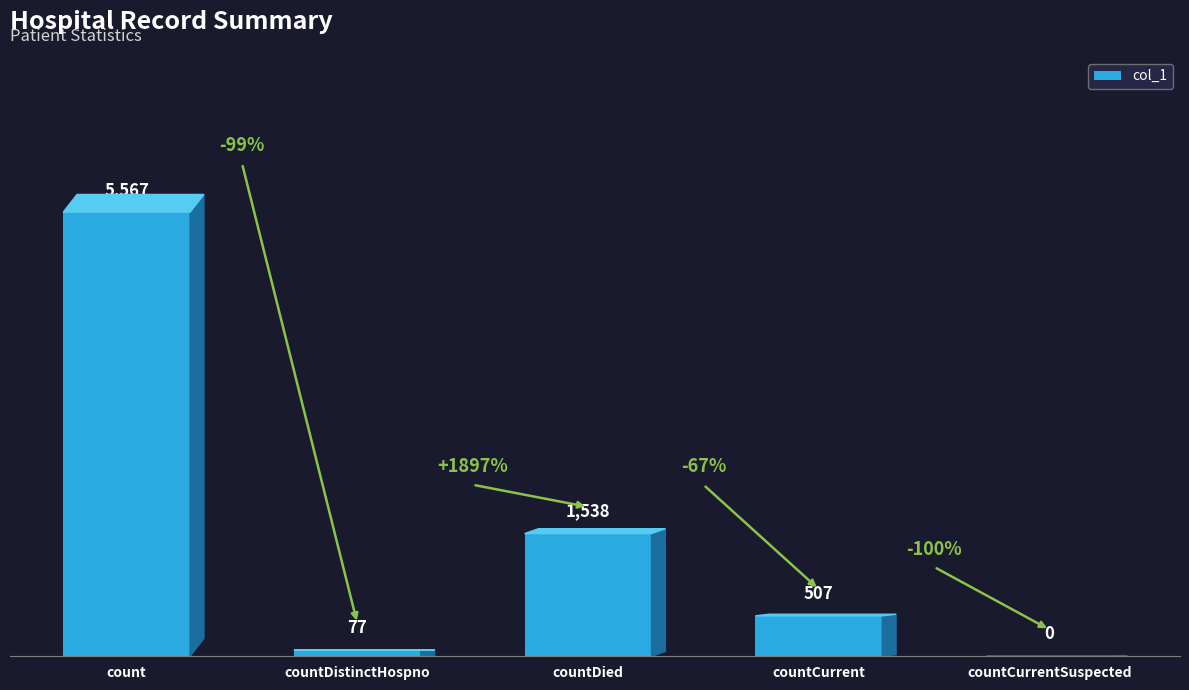

Reading right to left, what are all the values shown in this chart?

0	507	1538	77	5567